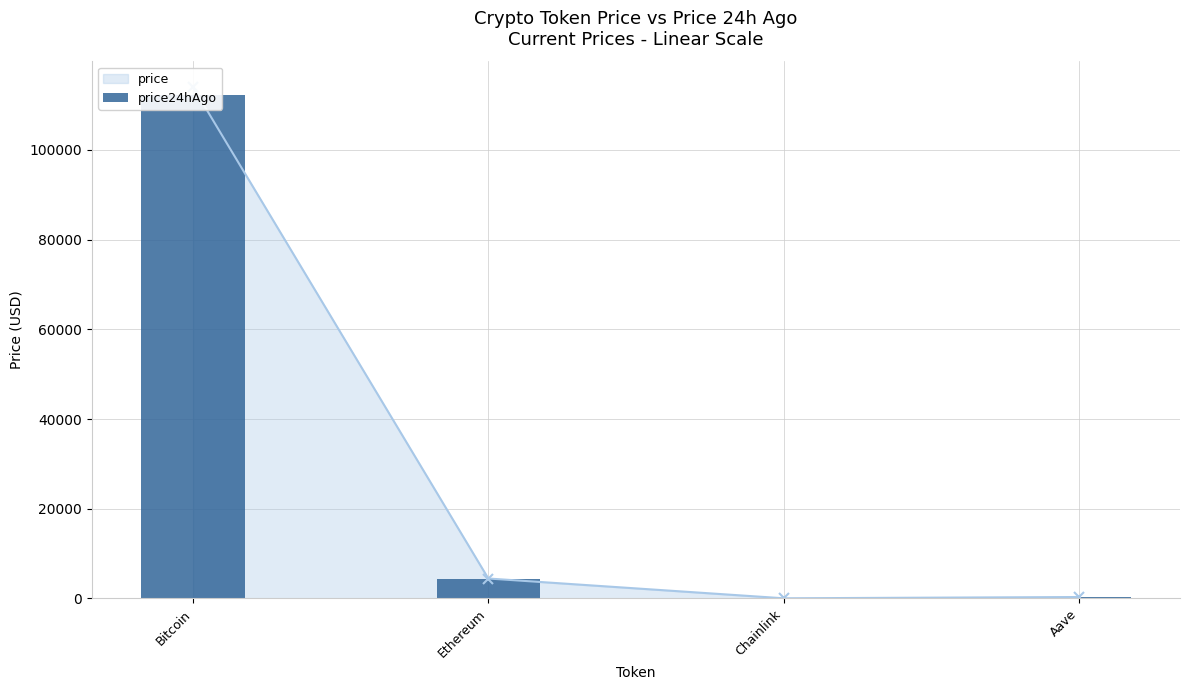

What is the minimum value shown in the chart?

23.4